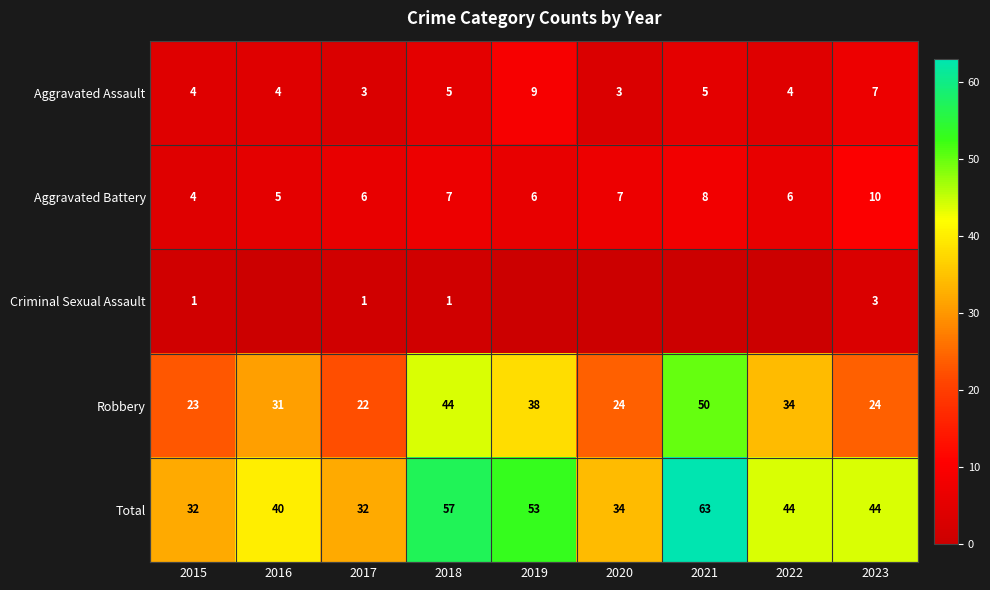

Is the value of Aggravated Battery at 2015 greater than the value of Criminal Sexual Assault at 2015?

Yes